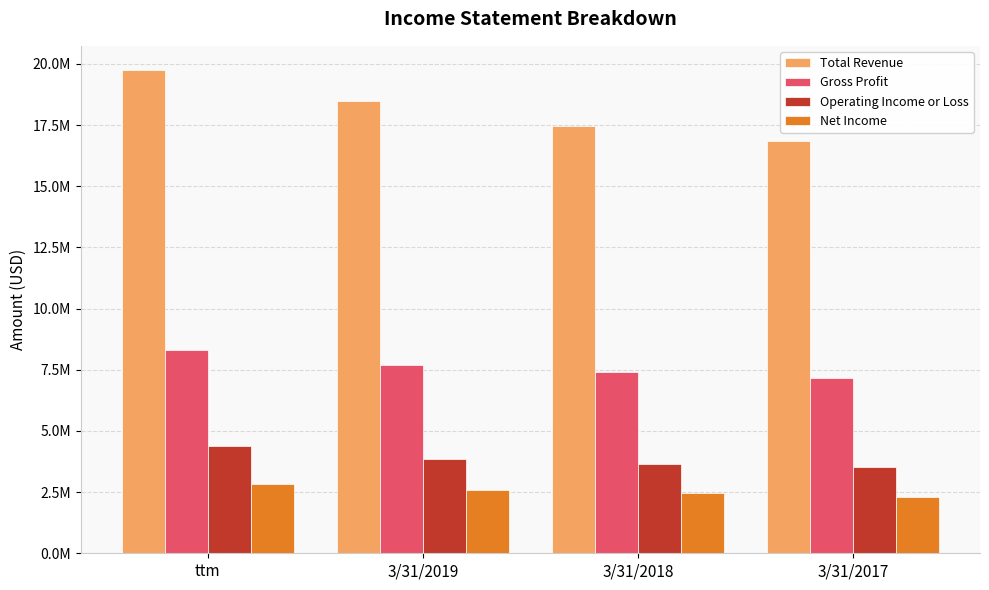

What is the sum of all Gross Profit values?

30567907